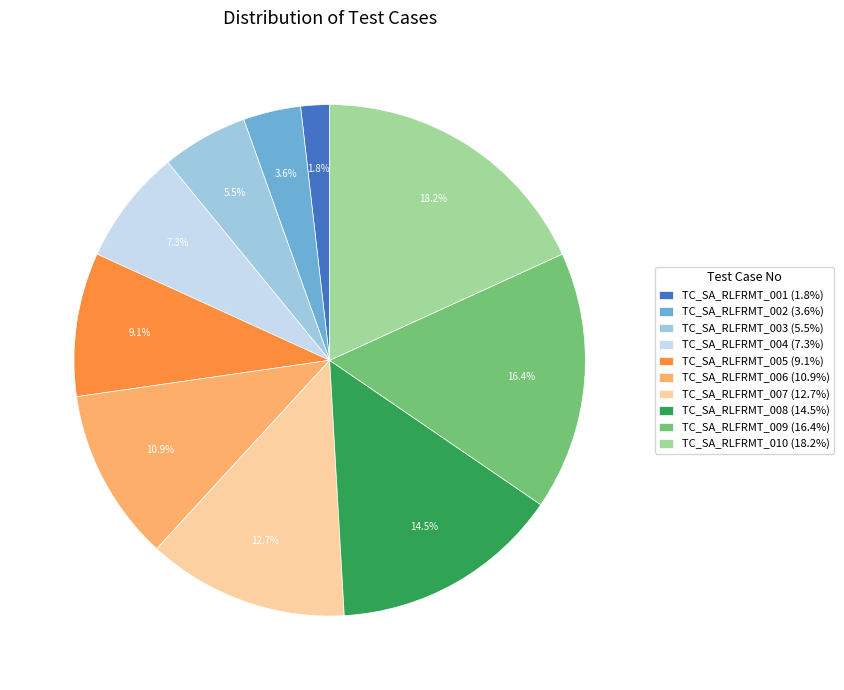

The TC_SA_RLFRMT_004 slice represents 7% of the pie. True or false?

True